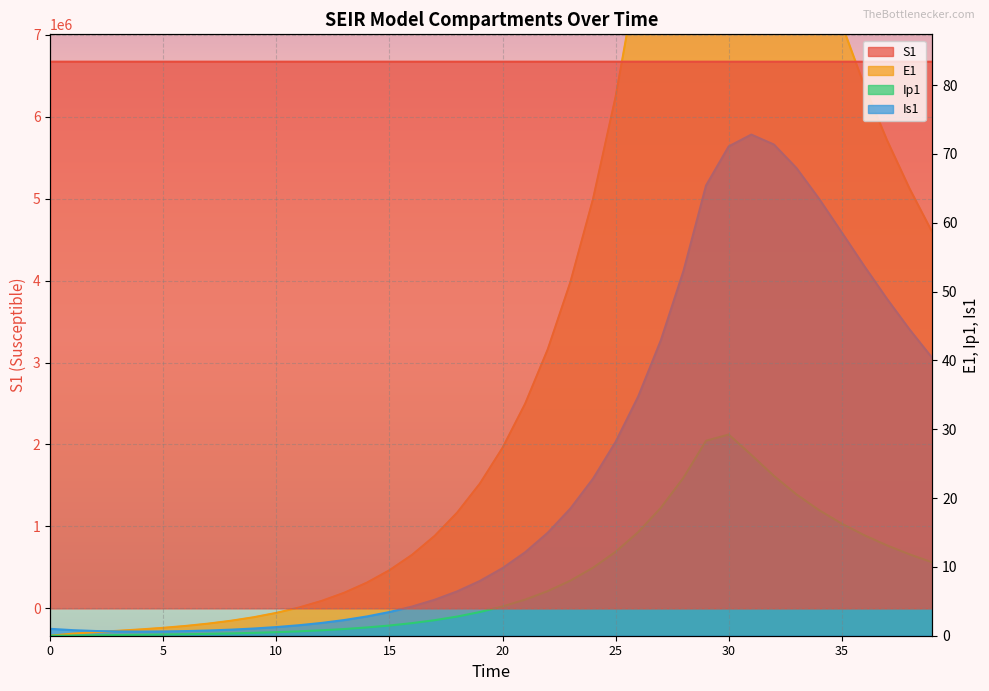

What is the spread (max minus min) of values at 2?

6671081.2